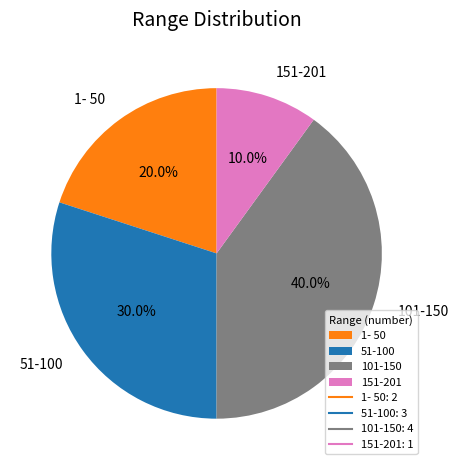

To the nearest percent, what is the average slice percentage?

25%